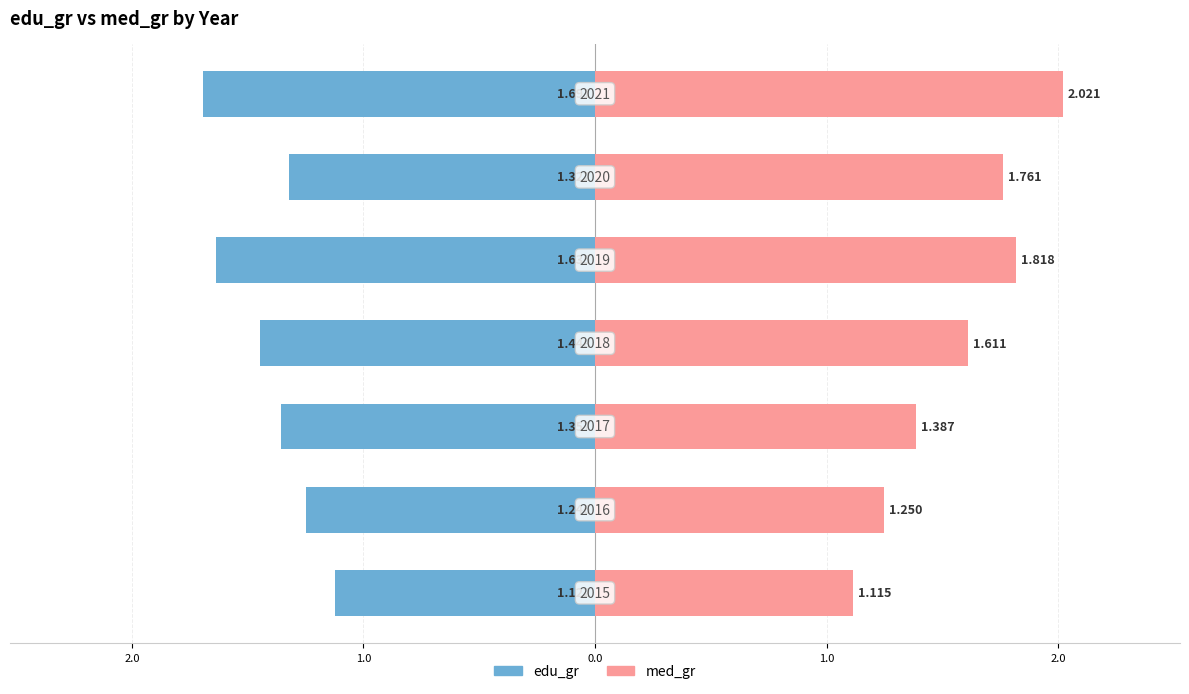

How many groups of bars are there?

7